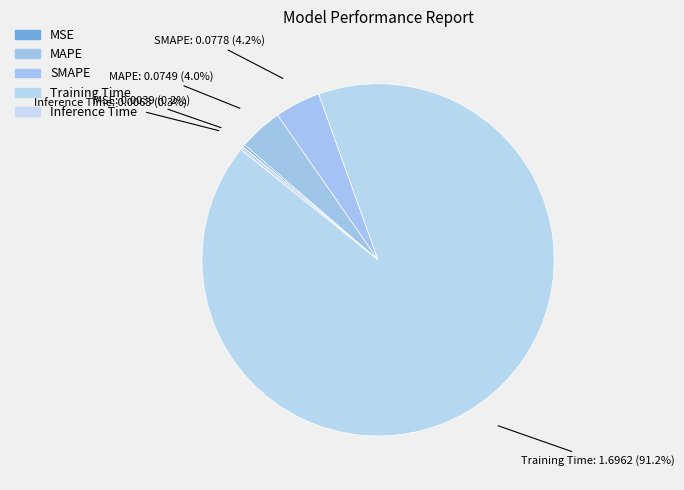

Which category has the biggest portion of the pie?

Training Time